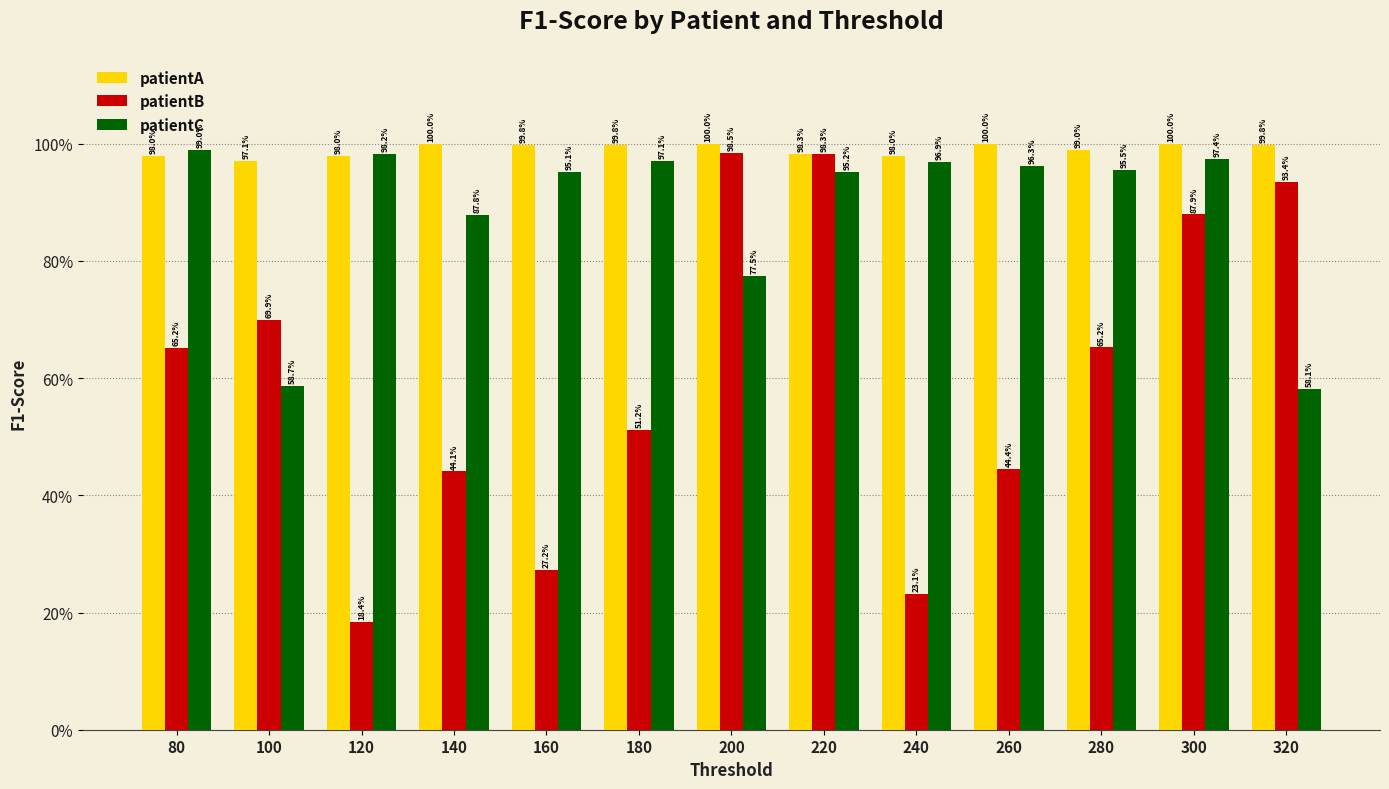

Does the chart contain any negative values?

No